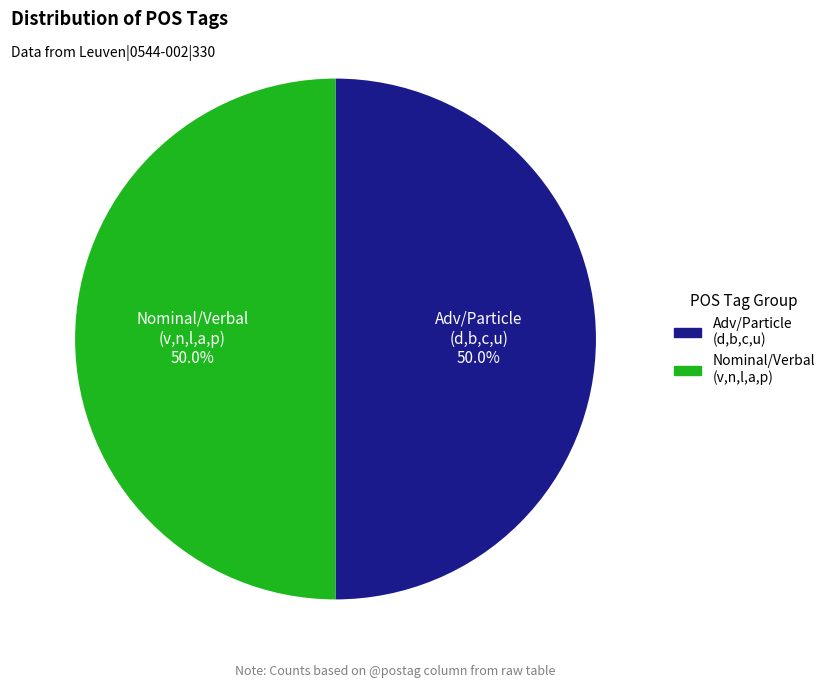

To the nearest percent, what is the difference between the largest and smallest slice percentages?

0%